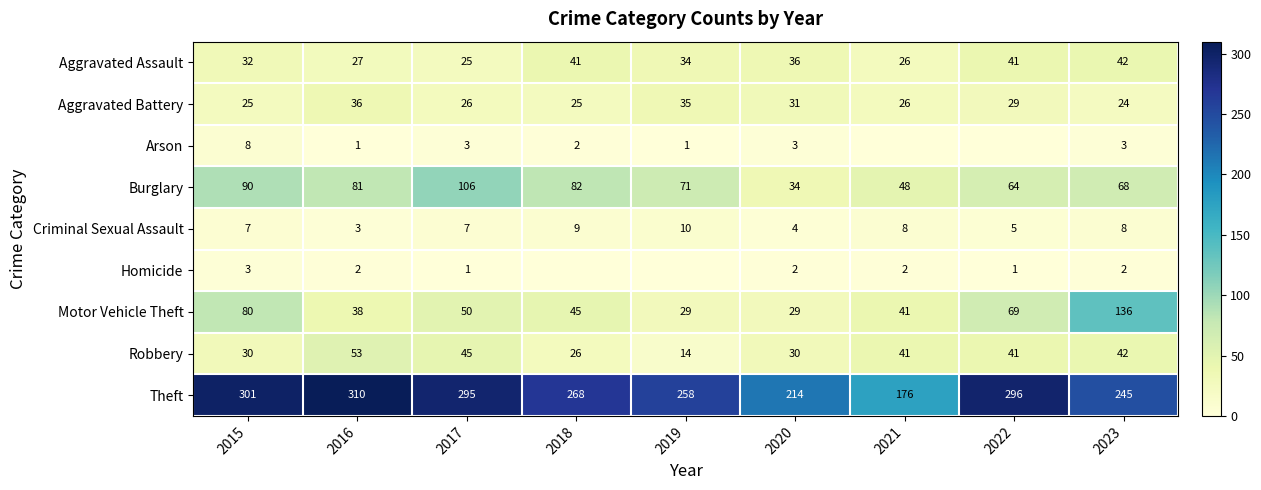

What is the sum of all Robbery values?

322